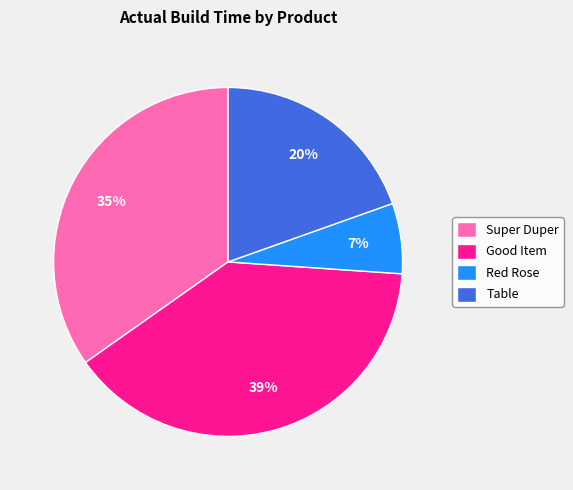

Do Table and Good Item together represent more than half of the pie?

Yes